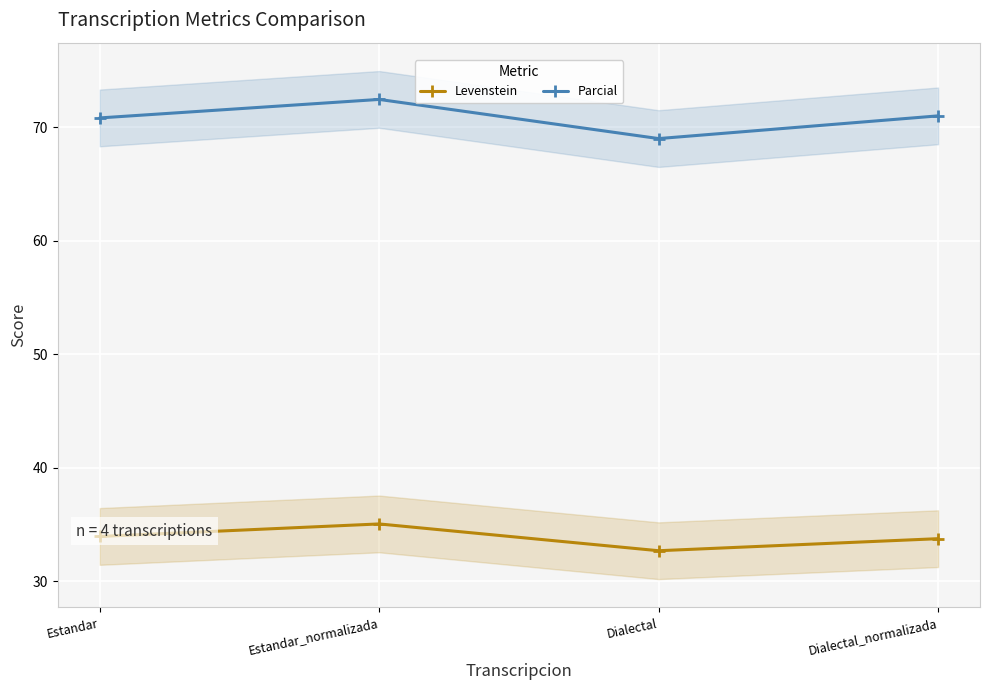

At which label does Levenstein reach its minimum?

Dialectal